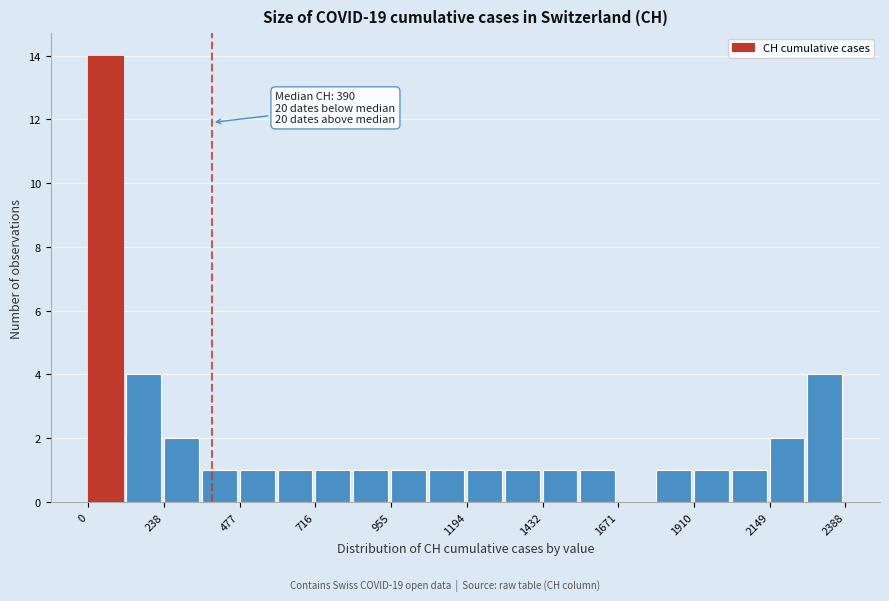

Around what value on the x-axis is the tallest bar? Give the approximate position of its centre, as read against the axis.

50